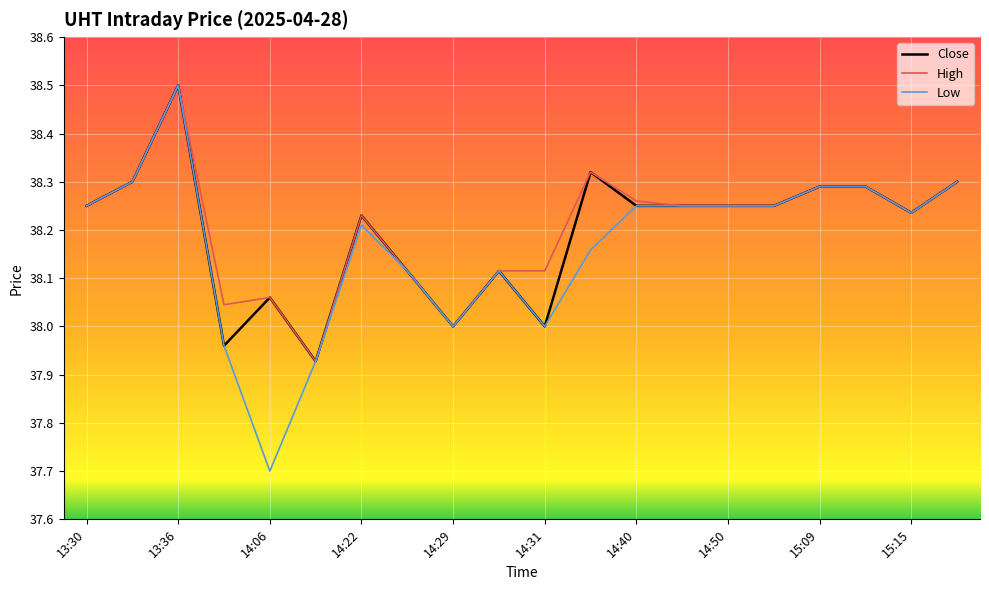

Which series has the largest range (max minus min)?

Low